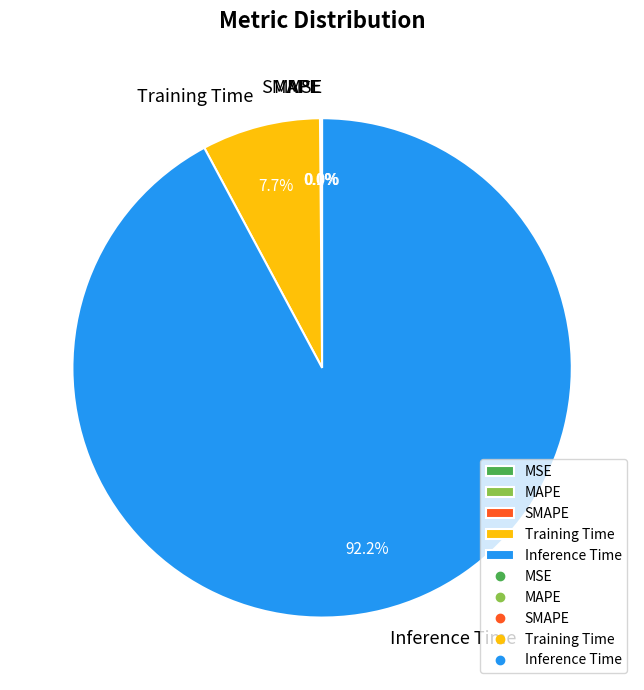

How many slices are in this pie chart?

5